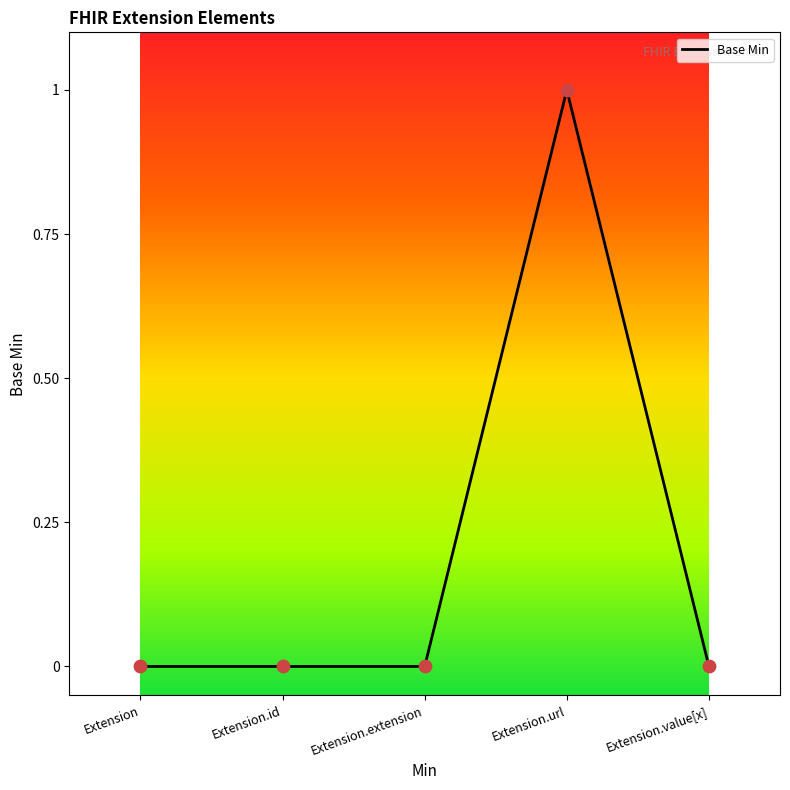

What is the change in value from Extension.extension to Extension.url?

+1